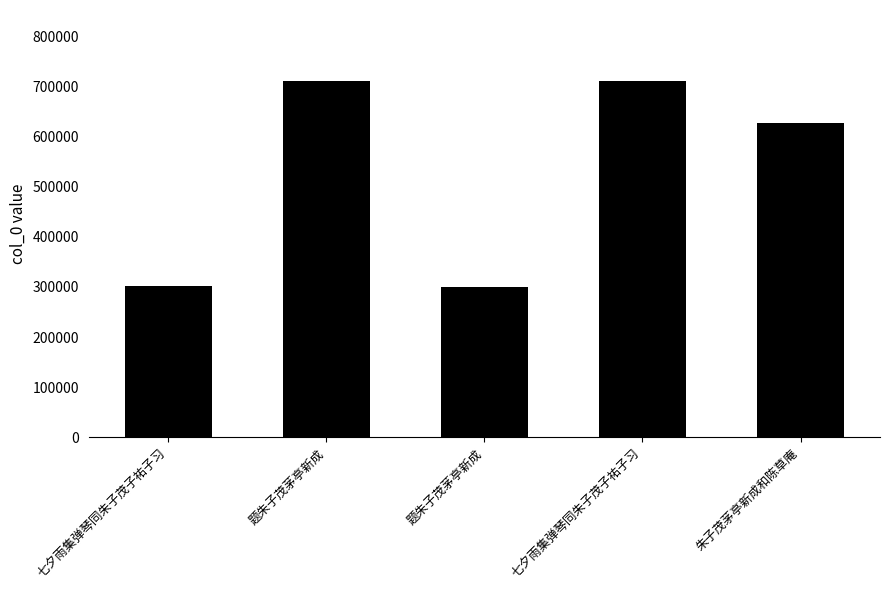

What is the label of the 4th bar from the right?

题朱子茂茅亭新成